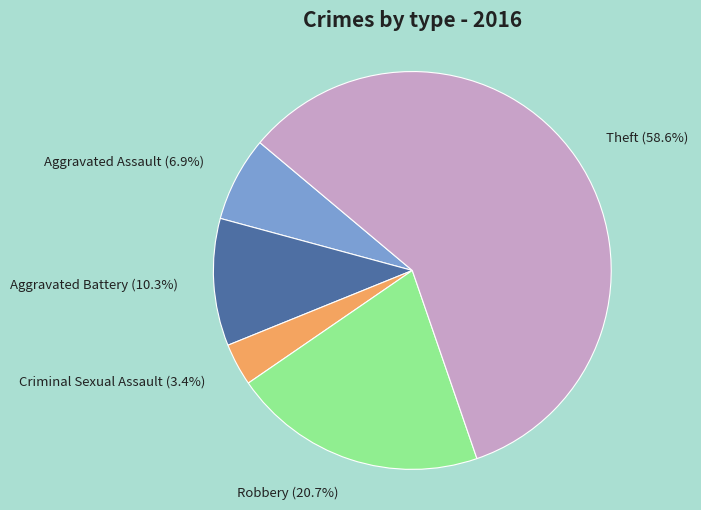

Do Criminal Sexual Assault and Aggravated Battery together represent more than half of the pie?

No